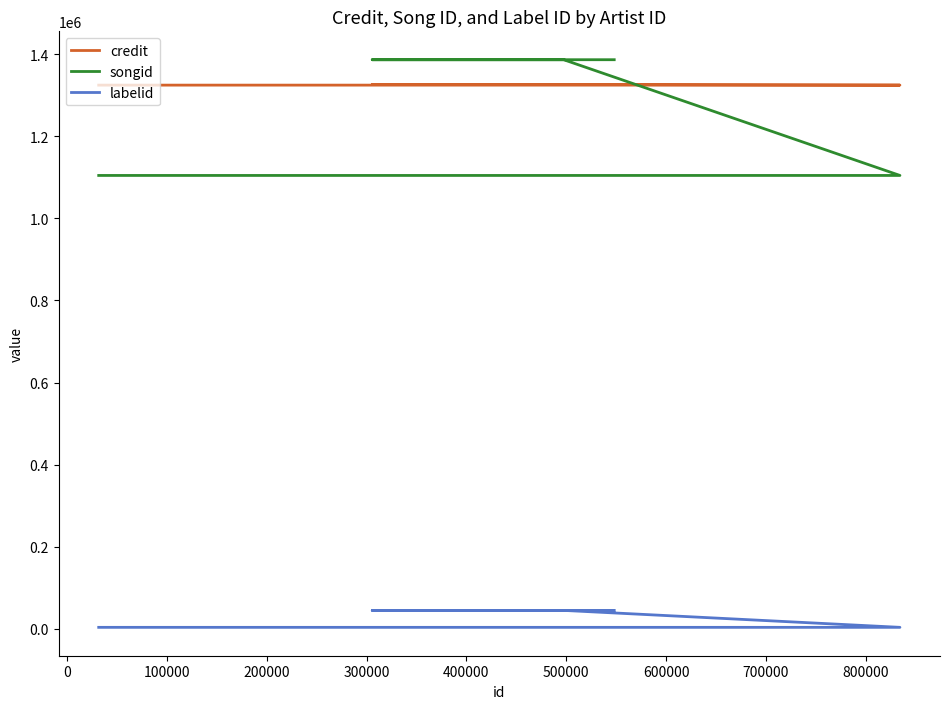

The value of songid at 500000 is 1386287. True or false?

True